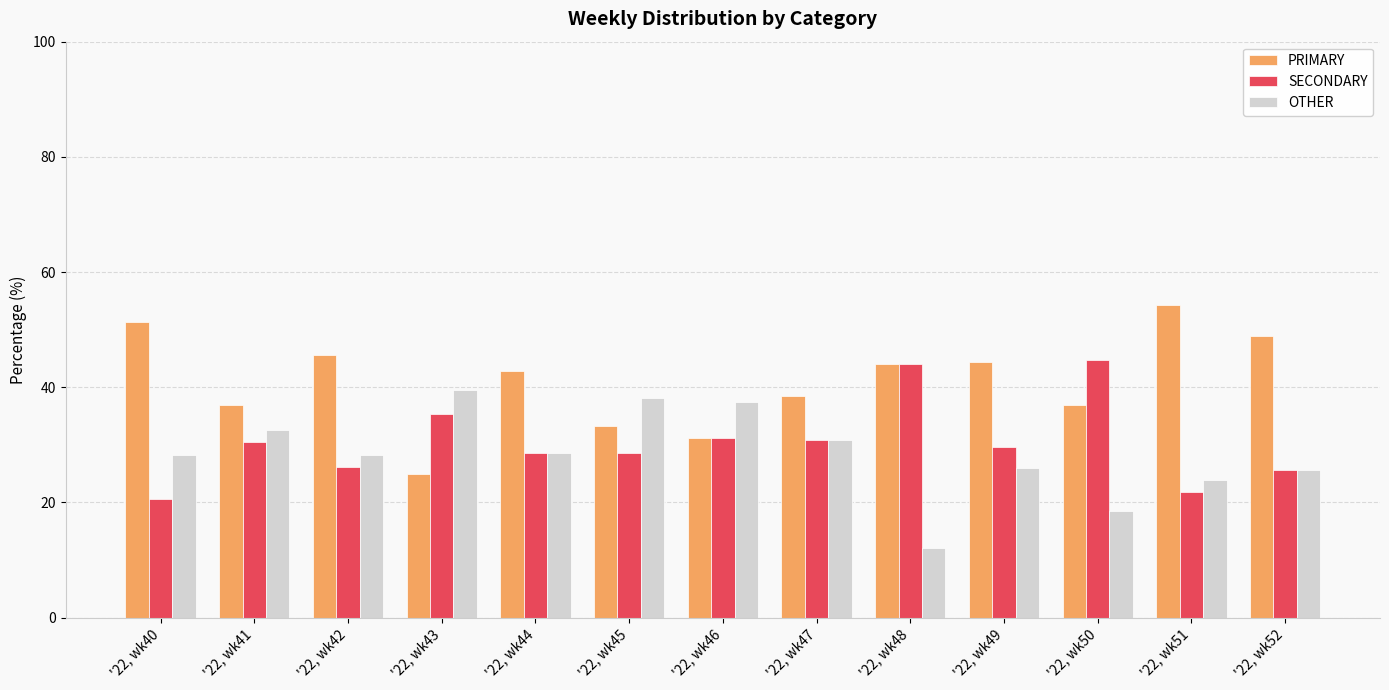

The value of SECONDARY at '22, wk40 is 29.9. True or false?

False